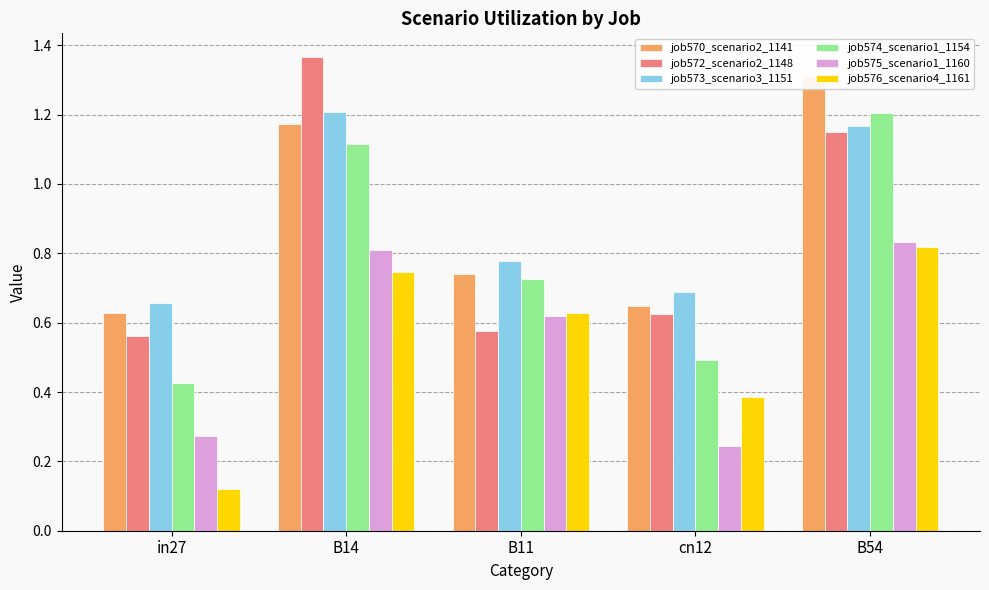

Is it true that job572_scenario2_1148 equals 0.6 at B11?

True